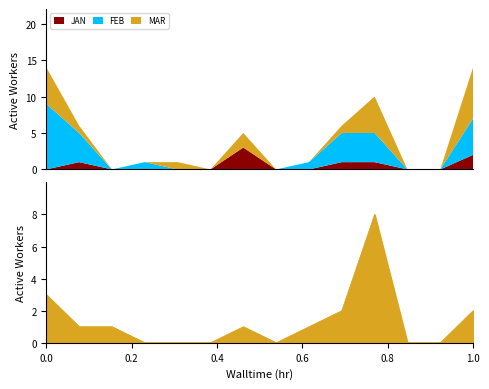

What is the maximum value for JAN?

3